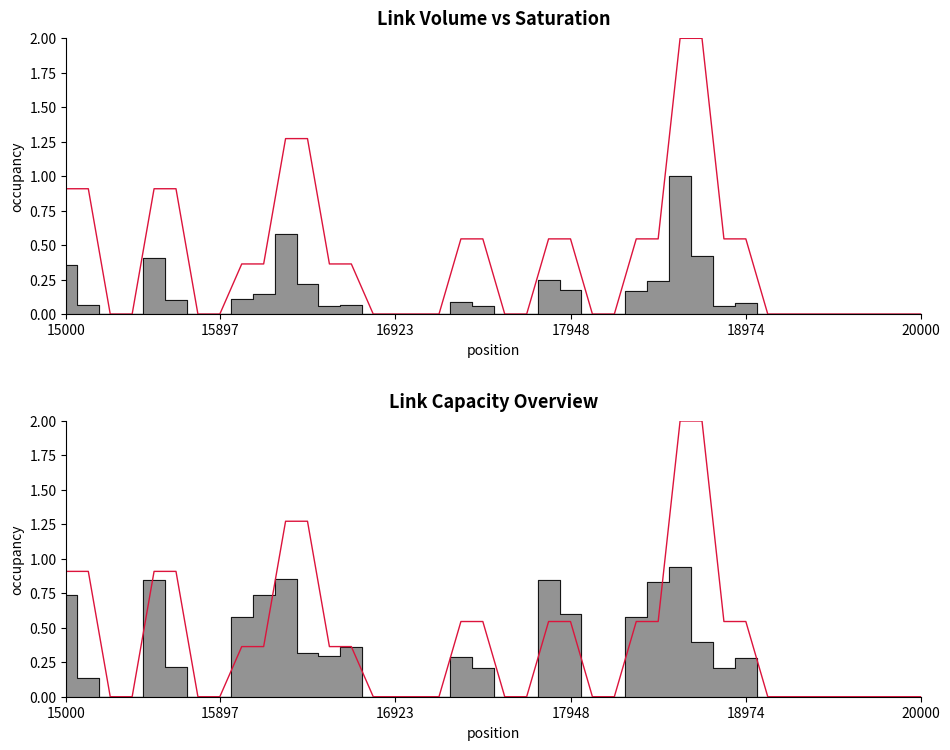

How many data points does each series have?

40